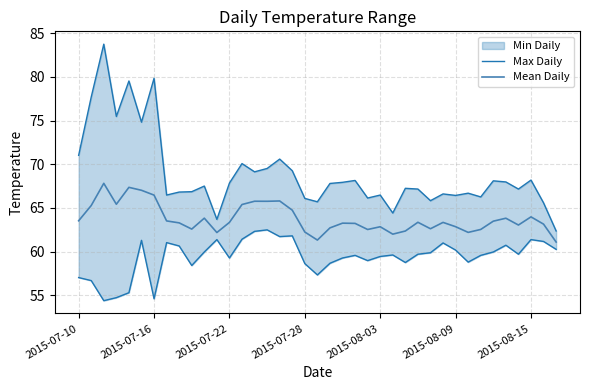

The value of Mean Daily at 2015-08-15 is 14.7. True or false?

False